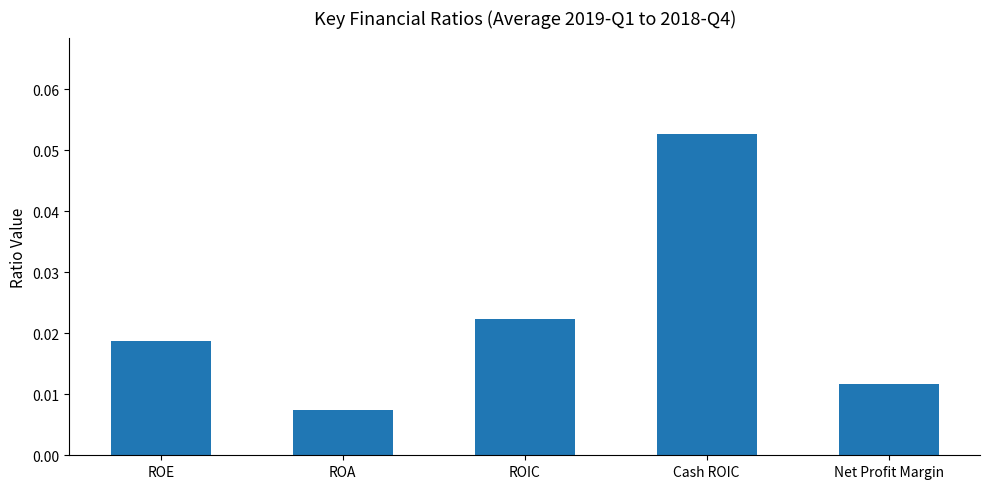

What position from the right is Cash ROIC?

2